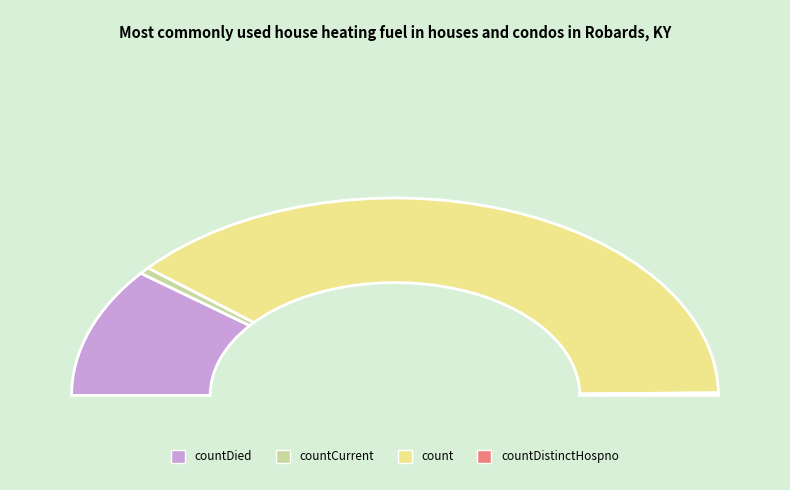

To the nearest percent, what is the difference between the countCurrent and countDistinctHospno slice percentages?

1%